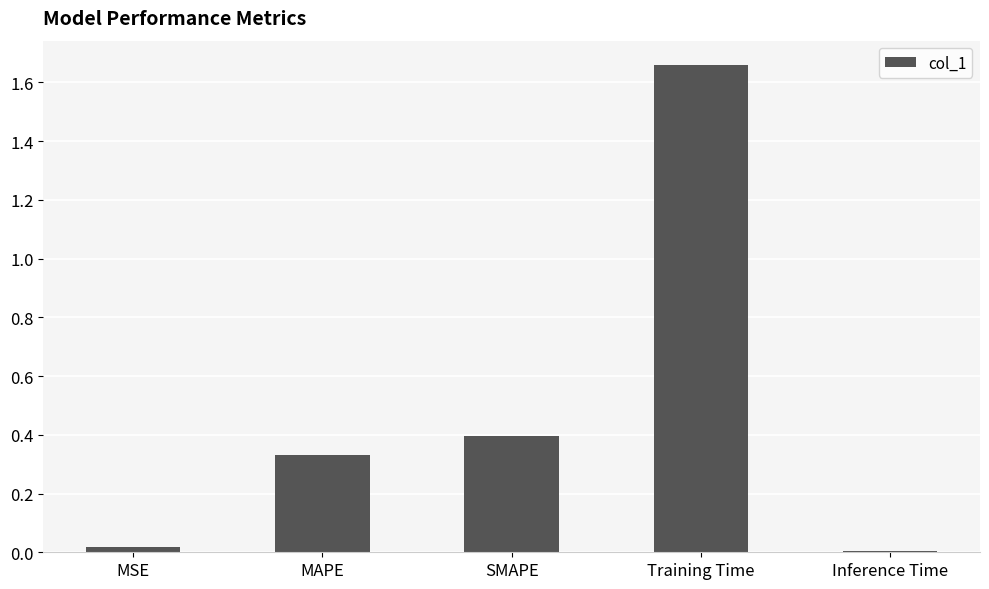

What is the average value?

0.5